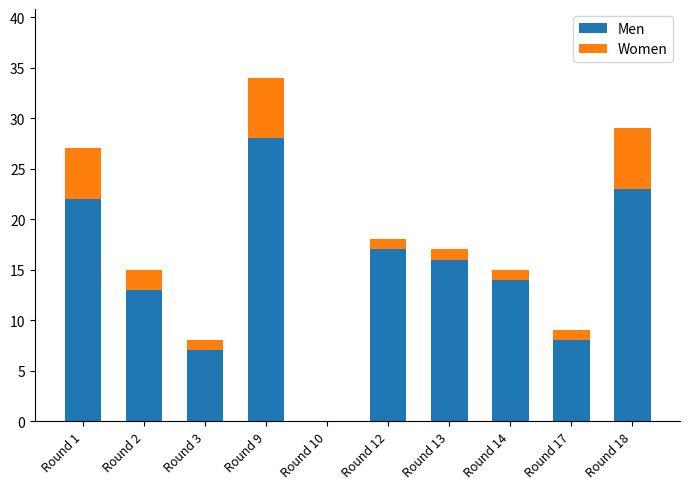

What value does the Men series have at Round 3?

7